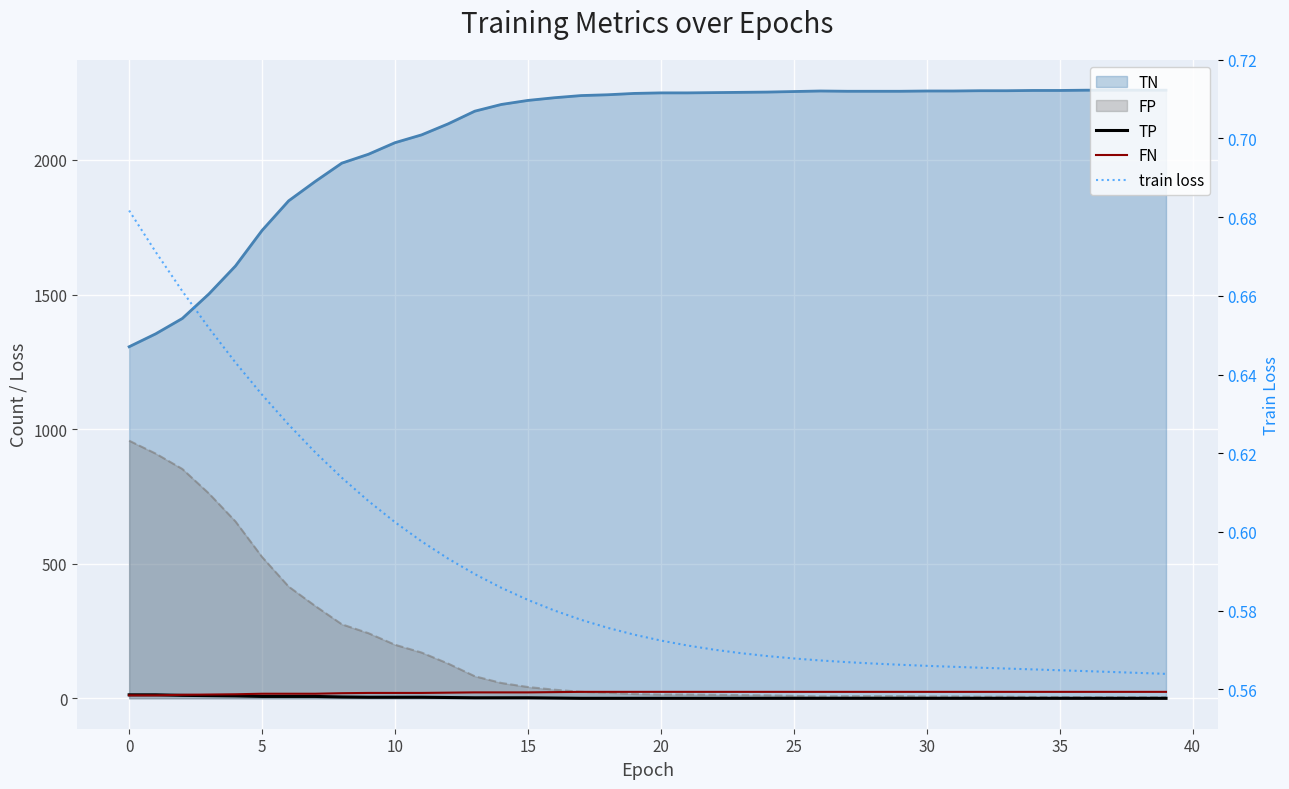

The FN series shows 24.0 at 17. True or false?

True